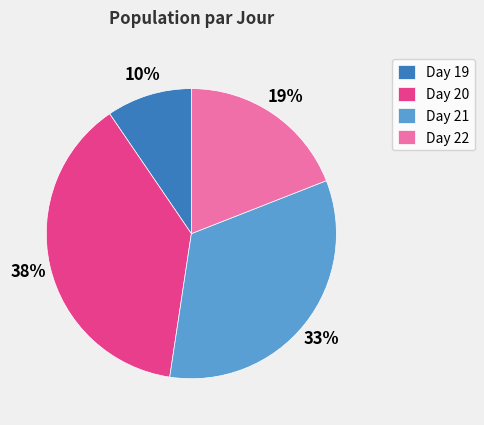

Is the sum of Day 22 and Day 21 greater than half?

Yes